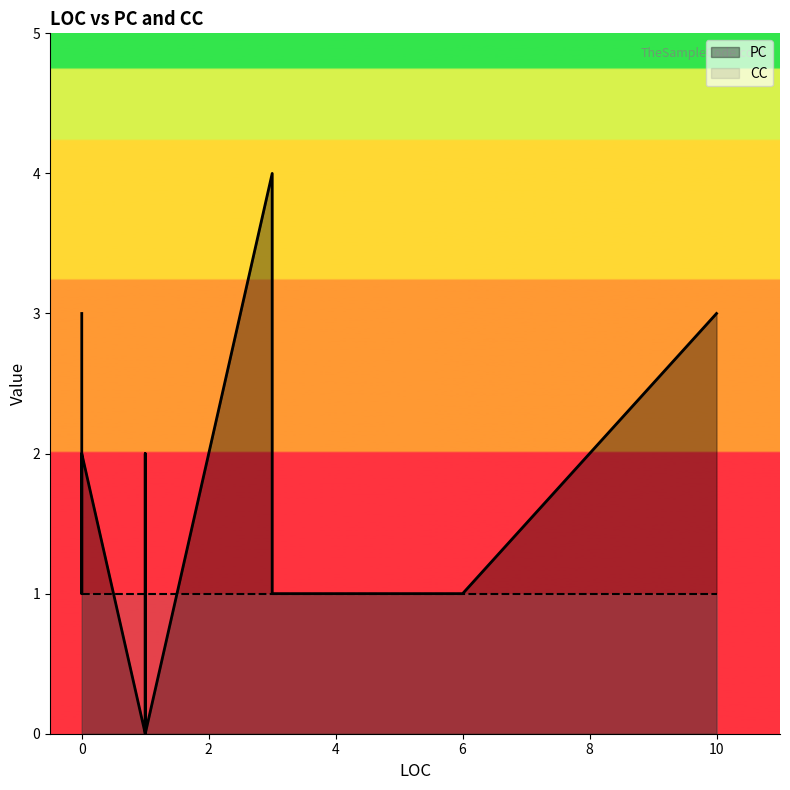

At 3, list the series in order from smallest to largest.

CC, PC